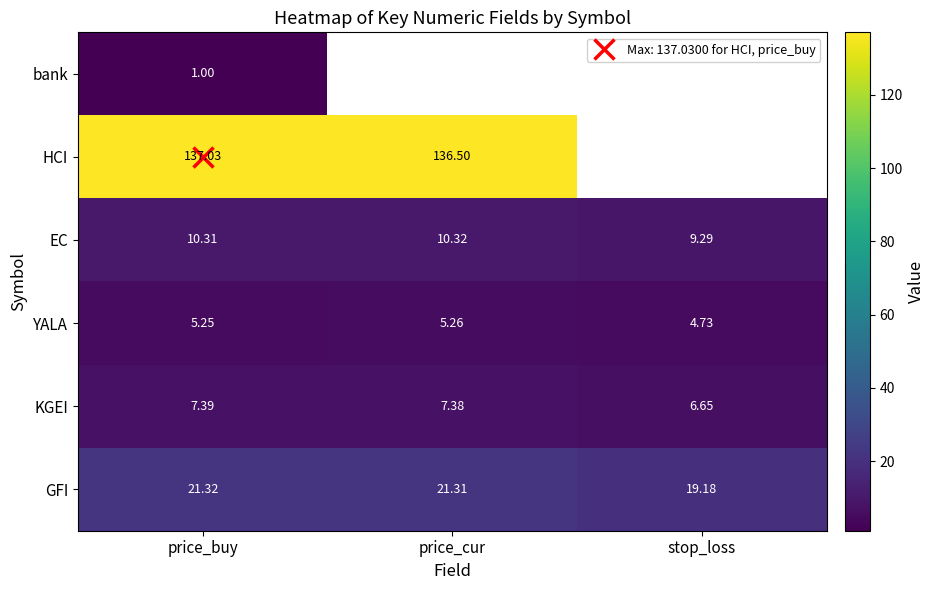

Where is EC nearest to the value 9?

stop_loss